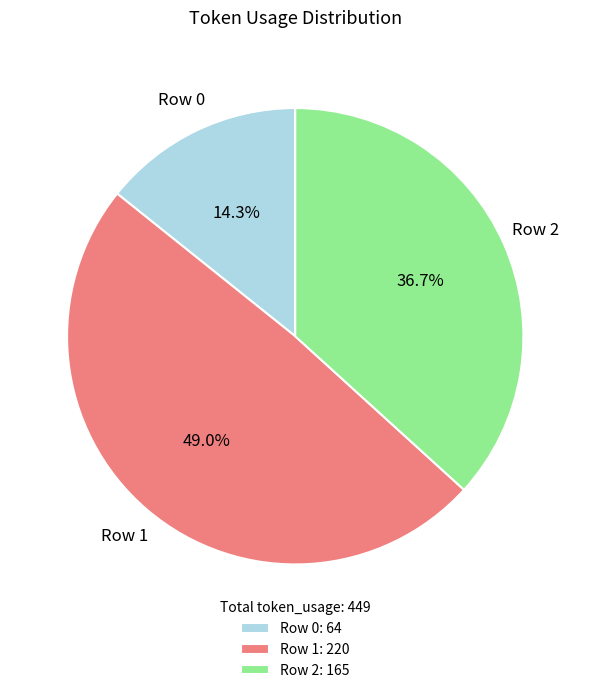

Is there a majority slice in this chart?

No